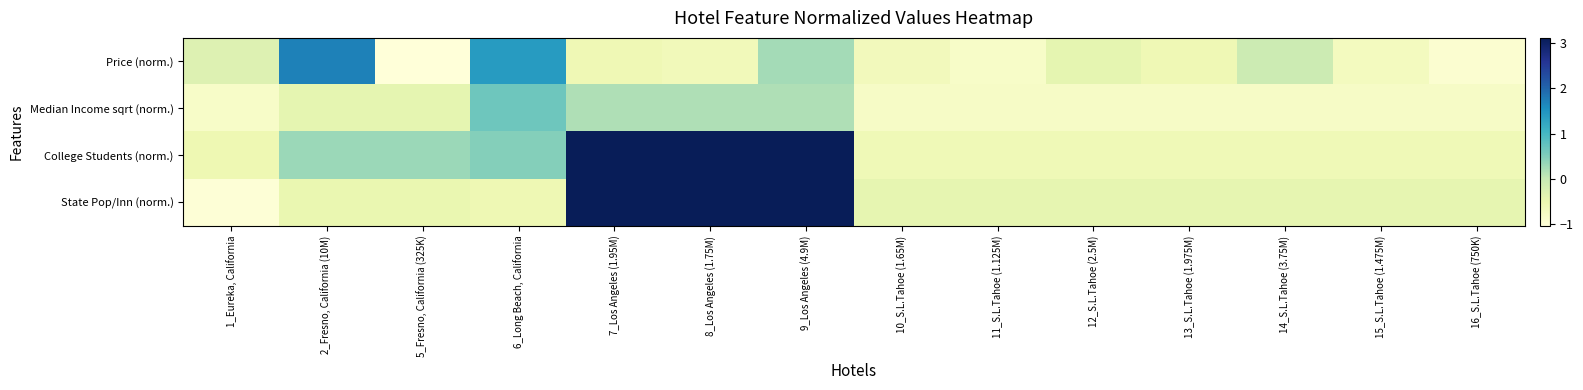

Reading right to left, what are all the values shown in this chart?

Price (norm.): 16_S.L.Tahoe (750K)=-0.9	15_S.L.Tahoe (1.475M)=-0.7	14_S.L.Tahoe (3.75M)=-0.1	13_S.L.Tahoe (1.975M)=-0.6	12_S.L.Tahoe (2.5M)=-0.4	11_S.L.Tahoe (1.125M)=-0.8	10_S.L.Tahoe (1.65M)=-0.7	9_Los Angeles (4.9M)=0.3	8_Los Angeles (1.75M)=-0.6	7_Los Angeles (1.95M)=-0.6	6_Long Beach, California=1.4	5_Fresno, California (325K)=-1.0	2_Fresno, California (10M)=1.7	1_Eureka, California=-0.3
Median Income sqrt (norm.): 16_S.L.Tahoe (750K)=-0.8	15_S.L.Tahoe (1.475M)=-0.8	14_S.L.Tahoe (3.75M)=-0.8	13_S.L.Tahoe (1.975M)=-0.8	12_S.L.Tahoe (2.5M)=-0.8	11_S.L.Tahoe (1.125M)=-0.8	10_S.L.Tahoe (1.65M)=-0.8	9_Los Angeles (4.9M)=0.2	8_Los Angeles (1.75M)=0.2	7_Los Angeles (1.95M)=0.2	6_Long Beach, California=0.7	5_Fresno, California (325K)=-0.4	2_Fresno, California (10M)=-0.4	1_Eureka, California=-0.8
College Students (norm.): 16_S.L.Tahoe (750K)=-0.6	15_S.L.Tahoe (1.475M)=-0.6	14_S.L.Tahoe (3.75M)=-0.6	13_S.L.Tahoe (1.975M)=-0.6	12_S.L.Tahoe (2.5M)=-0.6	11_S.L.Tahoe (1.125M)=-0.6	10_S.L.Tahoe (1.65M)=-0.6	9_Los Angeles (4.9M)=3.1	8_Los Angeles (1.75M)=3.1	7_Los Angeles (1.95M)=3.1	6_Long Beach, California=0.5	5_Fresno, California (325K)=0.3	2_Fresno, California (10M)=0.3	1_Eureka, California=-0.5
State Pop/Inn (norm.): 16_S.L.Tahoe (750K)=-0.4	15_S.L.Tahoe (1.475M)=-0.4	14_S.L.Tahoe (3.75M)=-0.4	13_S.L.Tahoe (1.975M)=-0.4	12_S.L.Tahoe (2.5M)=-0.4	11_S.L.Tahoe (1.125M)=-0.4	10_S.L.Tahoe (1.65M)=-0.4	9_Los Angeles (4.9M)=3.1	8_Los Angeles (1.75M)=3.1	7_Los Angeles (1.95M)=3.1	6_Long Beach, California=-0.6	5_Fresno, California (325K)=-0.5	2_Fresno, California (10M)=-0.5	1_Eureka, California=-1.0